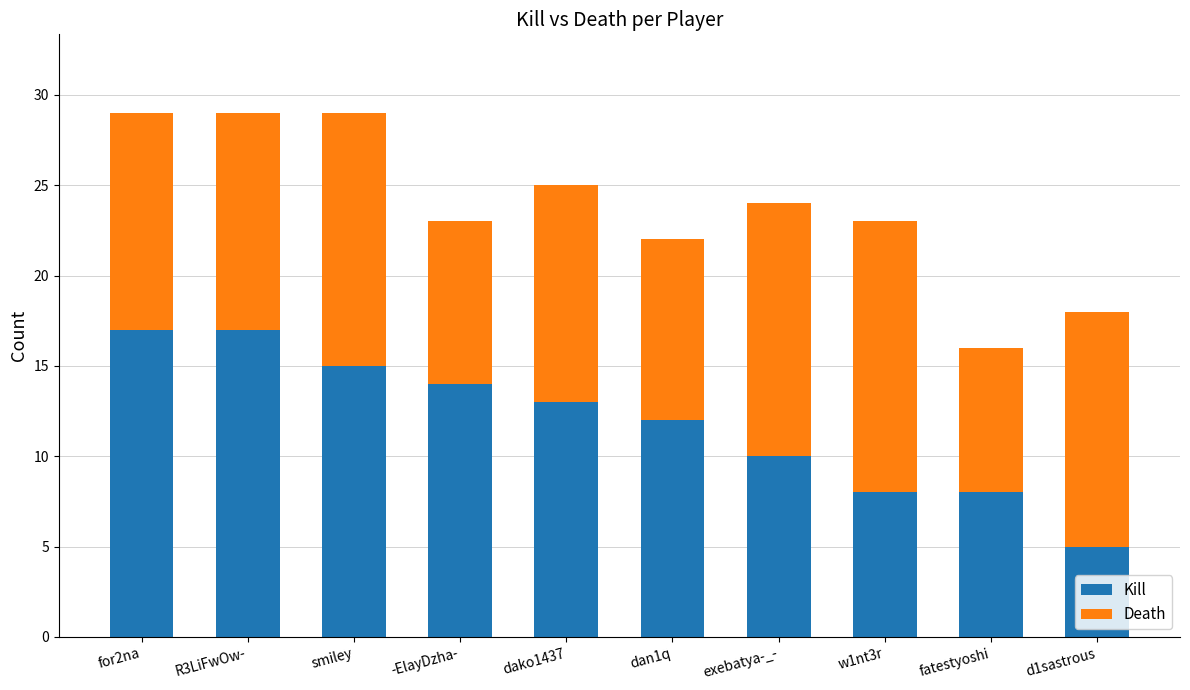

The value of Kill at smiley is 9. True or false?

False